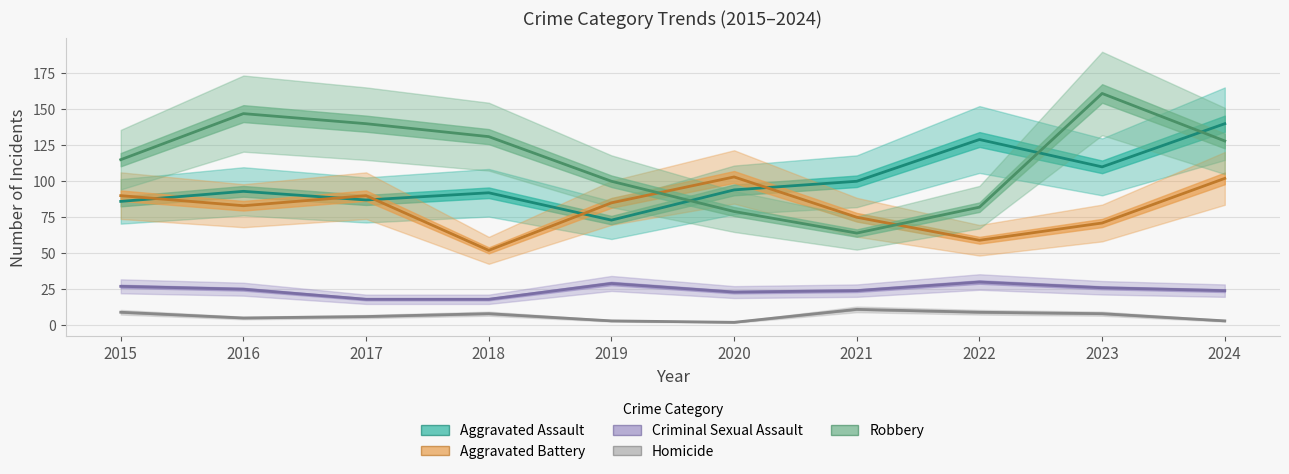

At which label is Aggravated Battery closest to 77?

2021